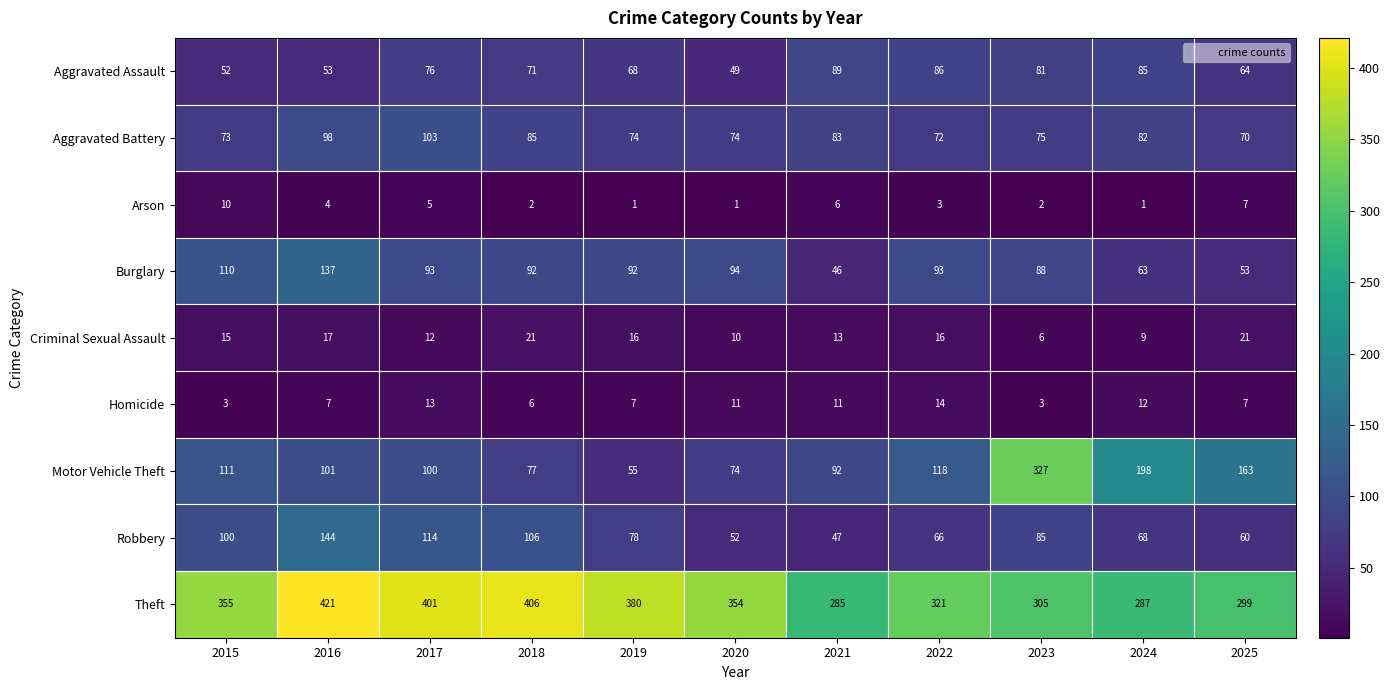

What value does the Aggravated Battery series have at 2025, to the nearest 5?

70